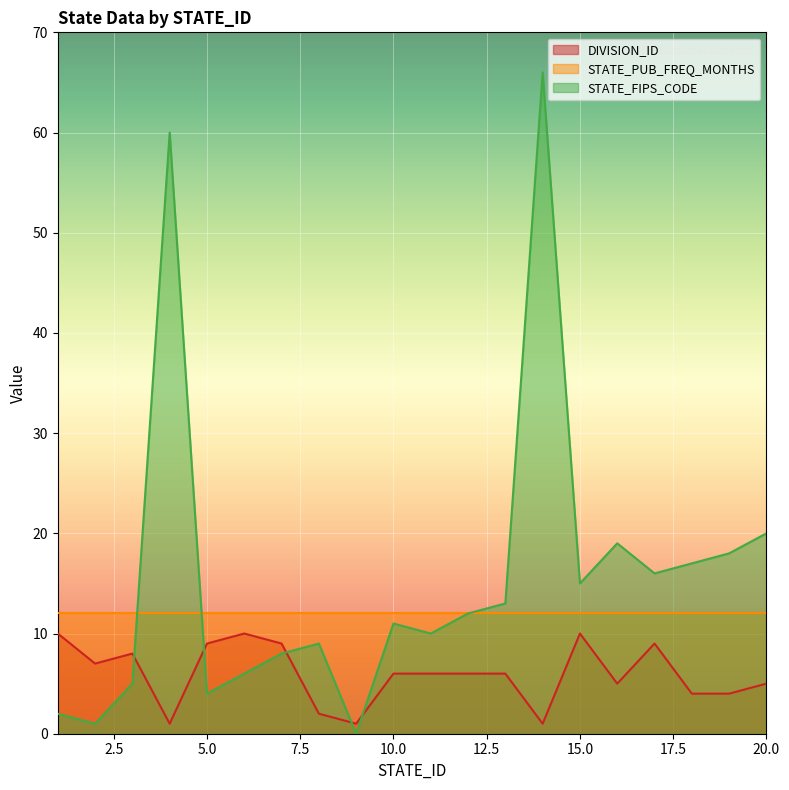

What is the sum of all STATE_FIPS_CODE values?

312